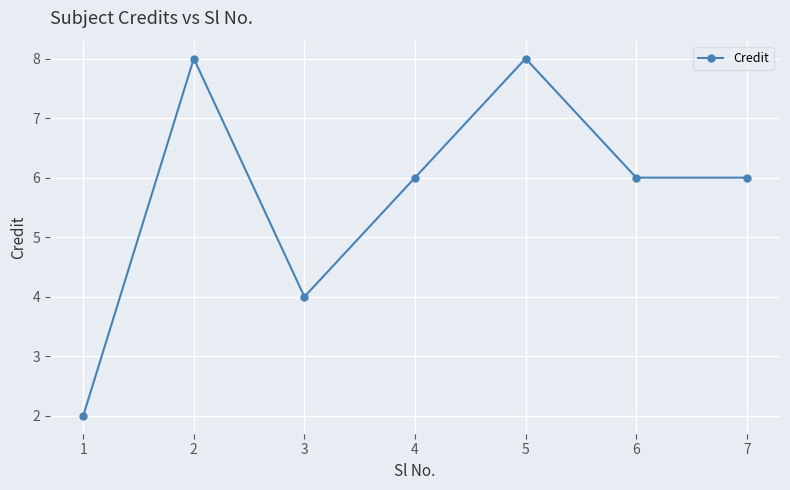

What is the maximum value shown in the chart?

8